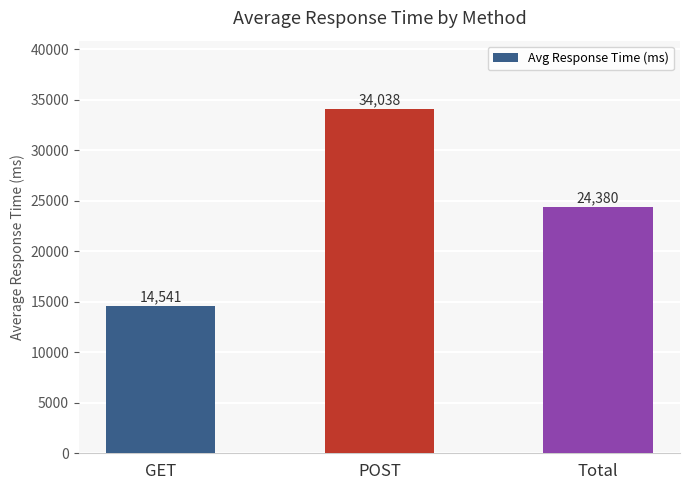

List the labels in order of value, largest first.

POST, Total, GET